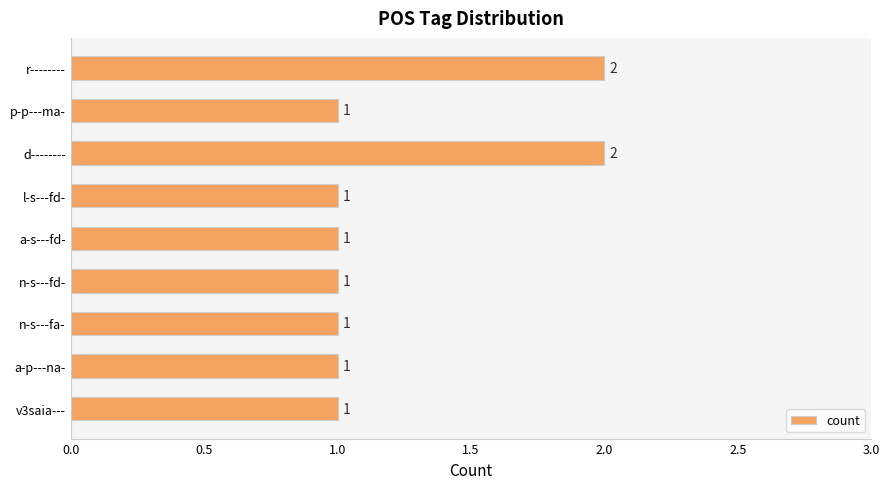

What is the ratio of the value at n-s---fd- to the value at a-p---na-?

1.0